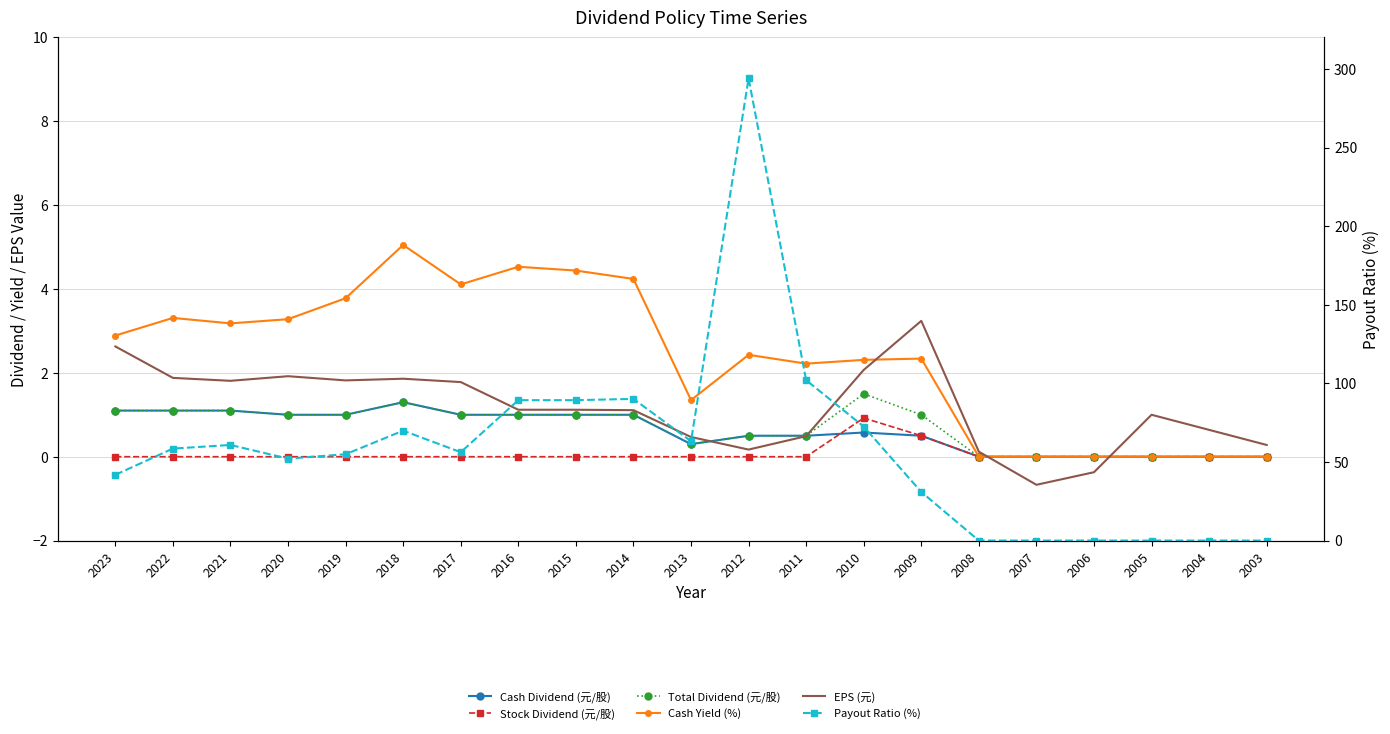

True or false: Stock Dividend (元/股) and Cash Yield (%) intersect in this chart.

False